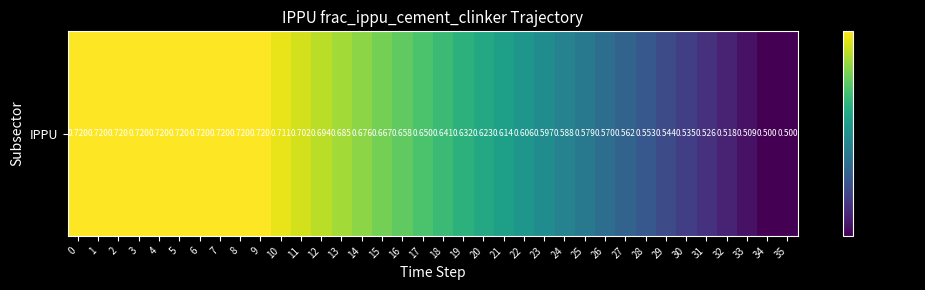

List the labels in order of value, largest first.

0, 1, 2, 3, 4, 5, 6, 7, 8, 9, 10, 11, 12, 13, 14, 15, 16, 17, 18, 19, 20, 21, 22, 23, 24, 25, 26, 27, 28, 29, 30, 31, 32, 33, 34, 35